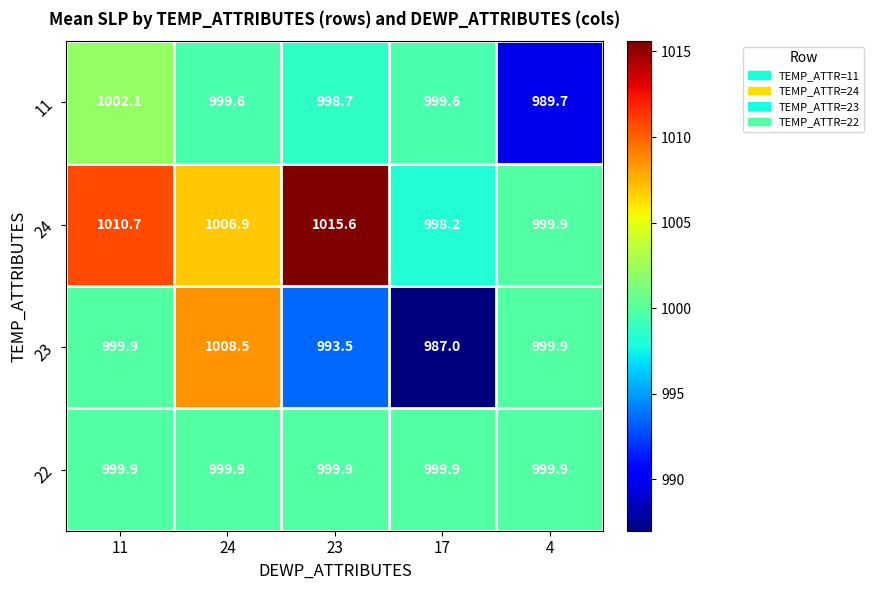

What is the total value across all series at 11?

4012.6